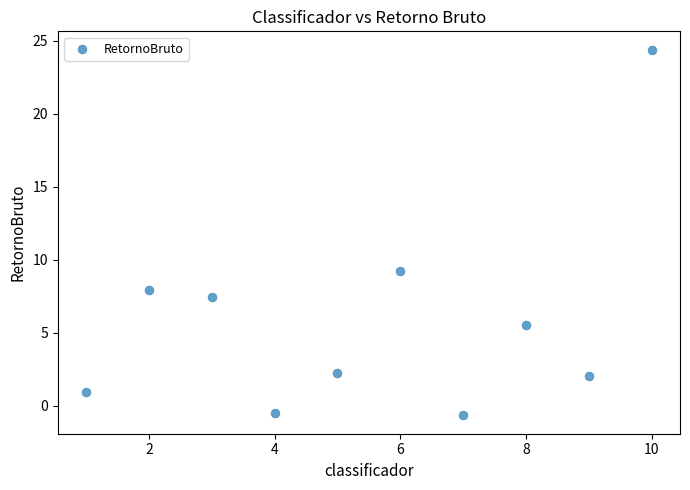

What Y value in the scatter plot is closest to 11?

9.2